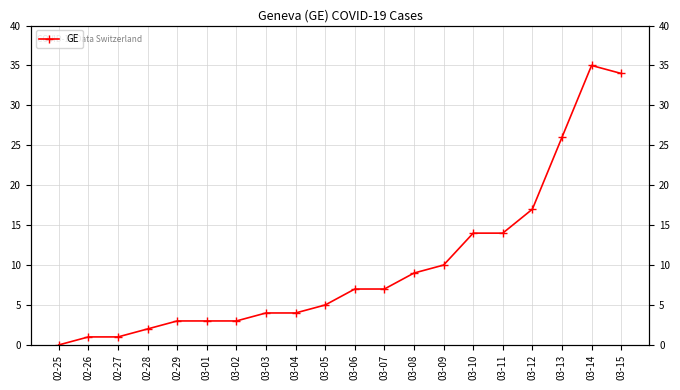

Reading right to left, what are all the values shown in this chart?

03-15=34	03-14=35	03-13=26	03-12=17	03-11=14	03-10=14	03-09=10	03-08=9	03-07=7	03-06=7	03-05=5	03-04=4	03-03=4	03-02=3	03-01=3	02-29=3	02-28=2	02-27=1	02-26=1	02-25=0